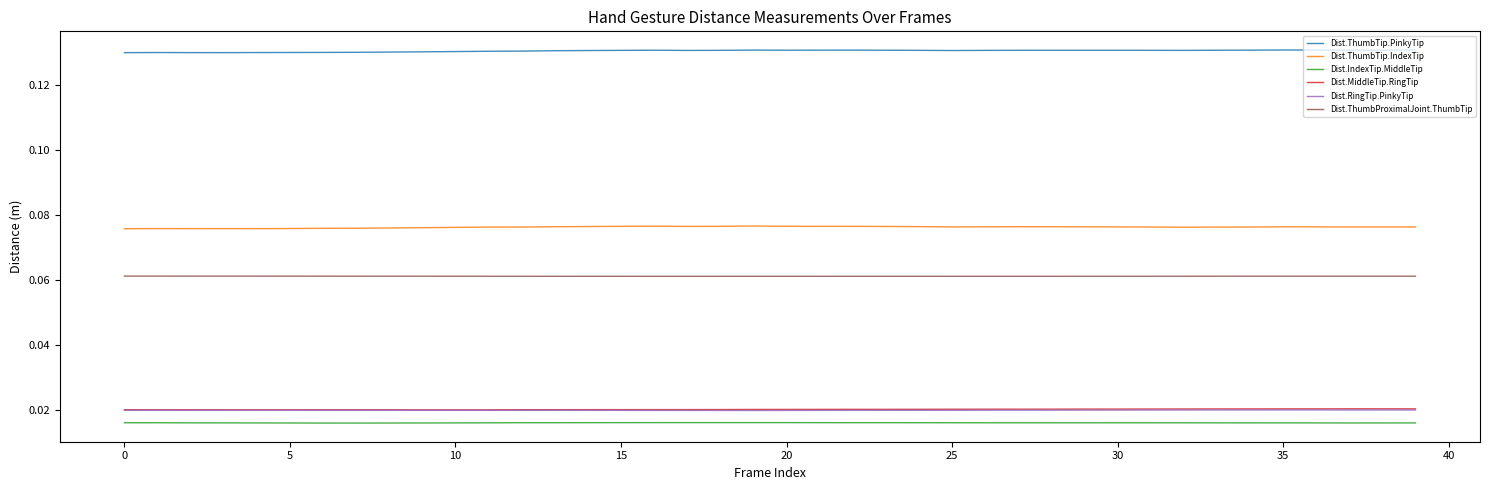

True or false: Dist.ThumbProximalJoint.ThumbTip and Dist.ThumbTip.IndexTip cross at least once.

False